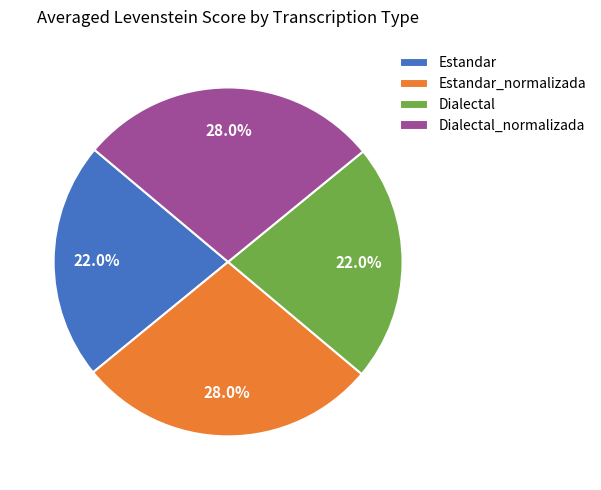

Does Dialectal represent more than half of the total?

No